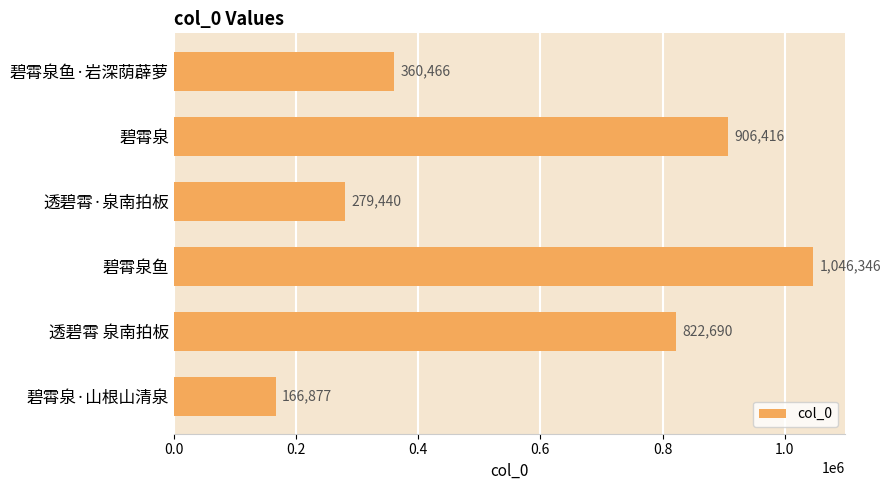

What value does the data have at 碧霄泉?

906416